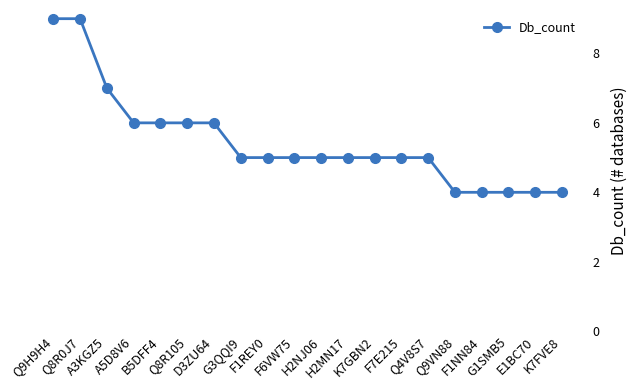

What is the label of the 2nd point from the right?

E1BC70